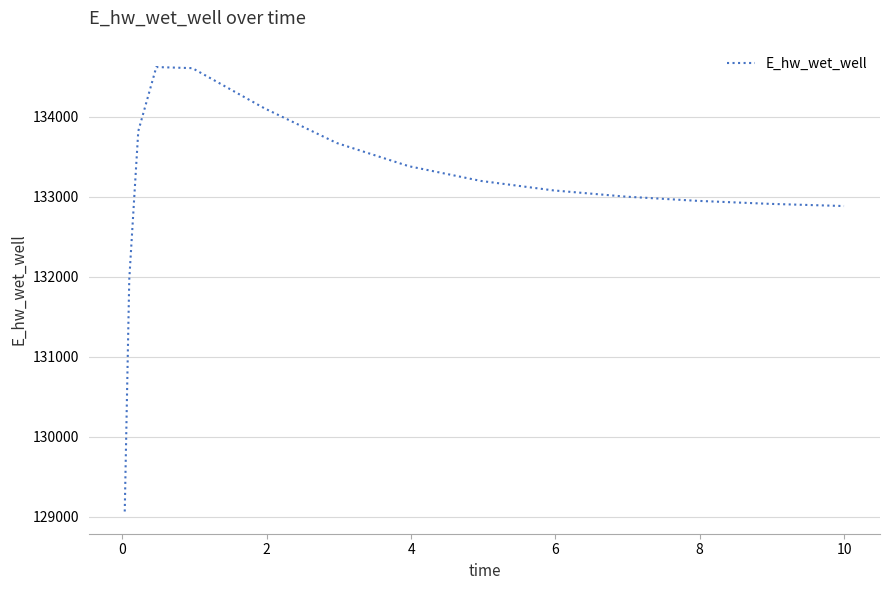

What is the difference between the maximum and minimum values?

5554.3